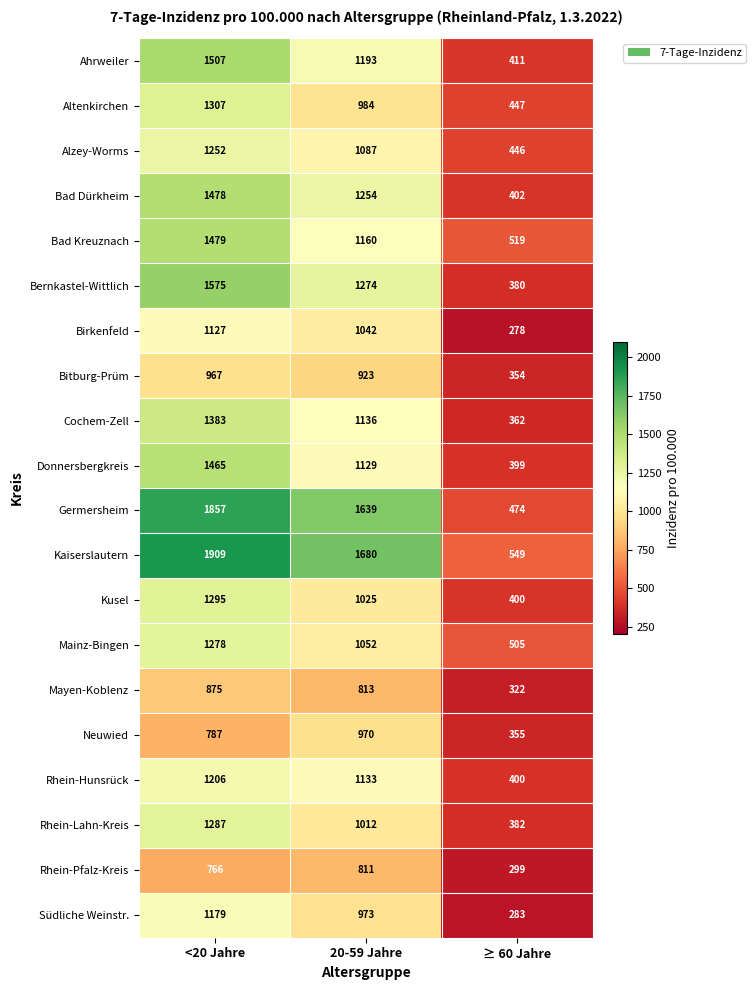

What is the minimum value shown in the chart?

278